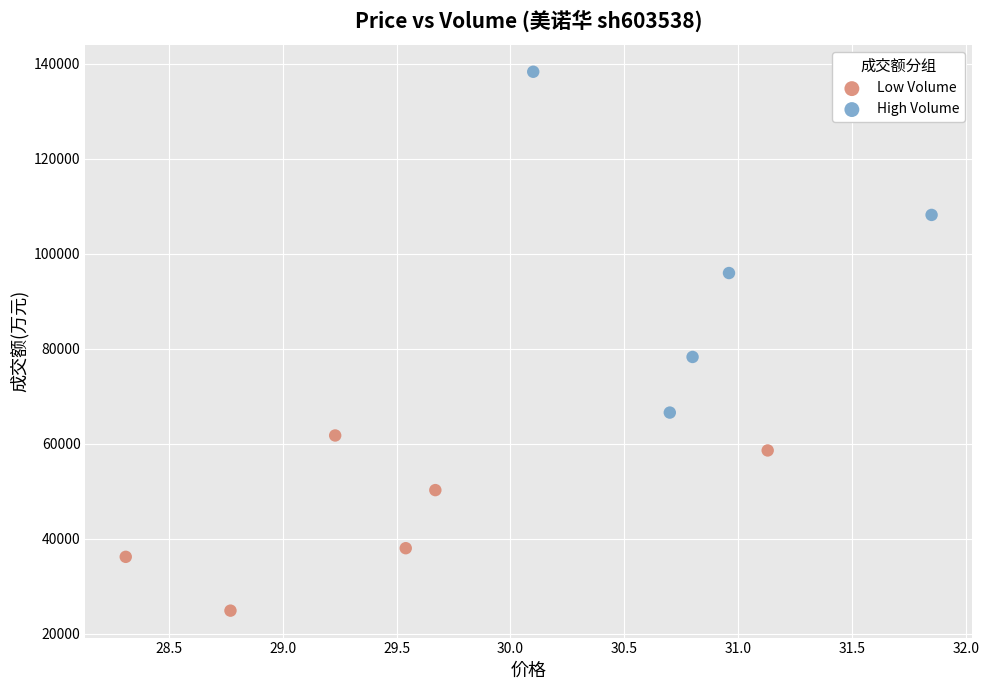

Which series contains the highest Y value?

High Volume